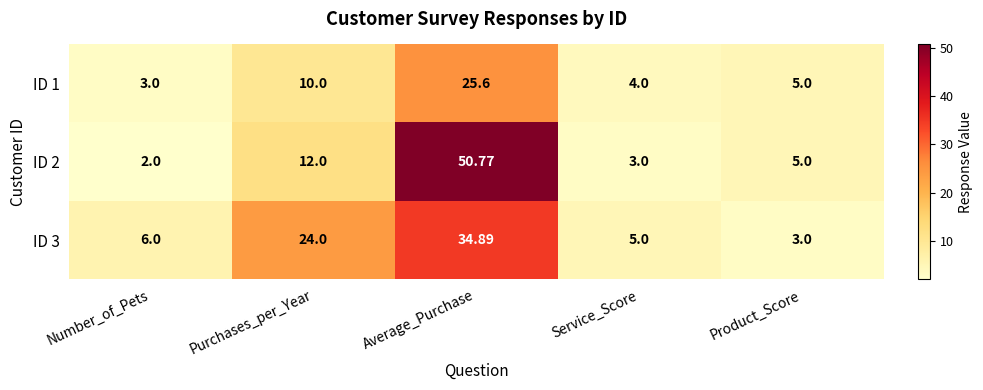

Which series has the largest range (max minus min)?

ID 2